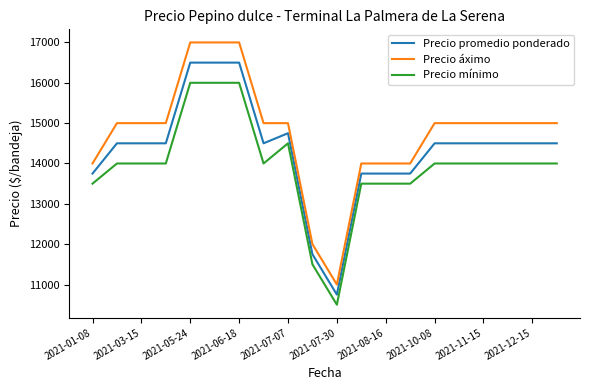

What is the highest value of the Precio mínimo series?

16000